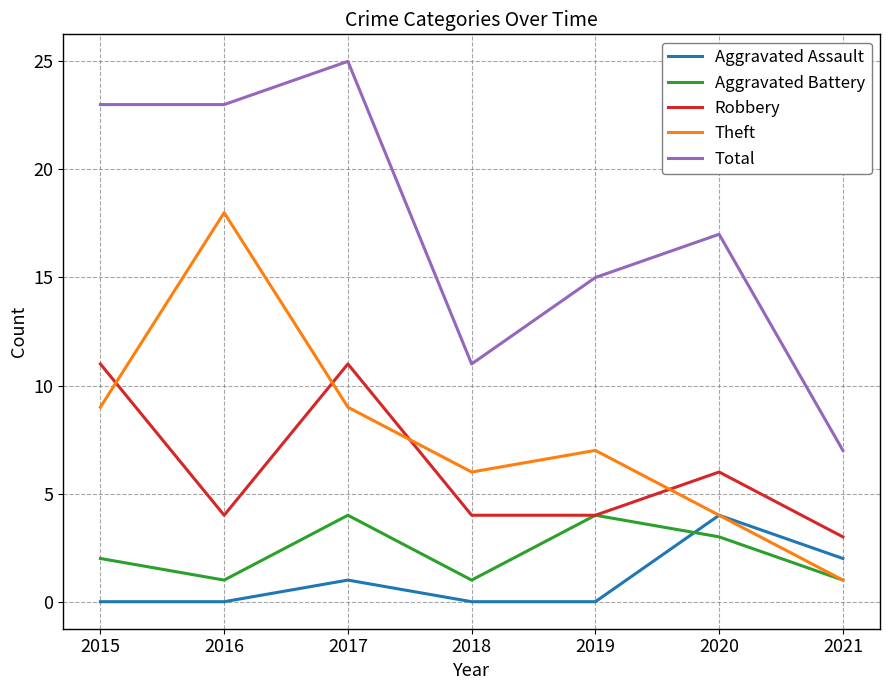

Which series changed the most between 2017 and 2019?

Total